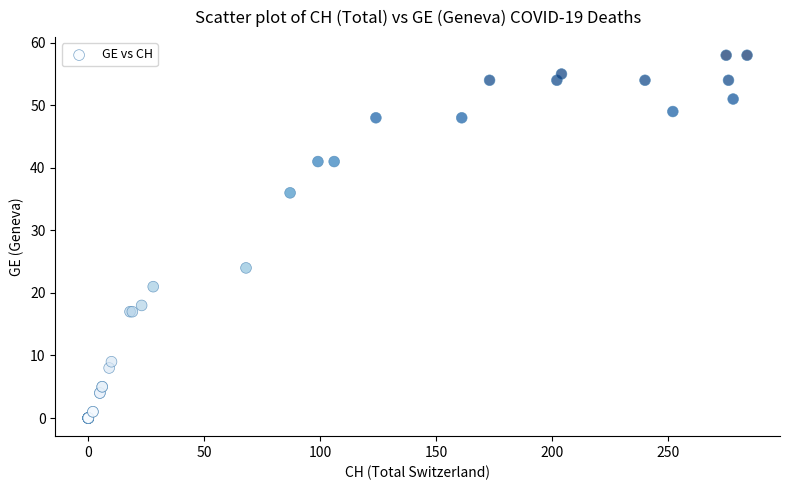

What Y value in the scatter plot is closest to 29?

24